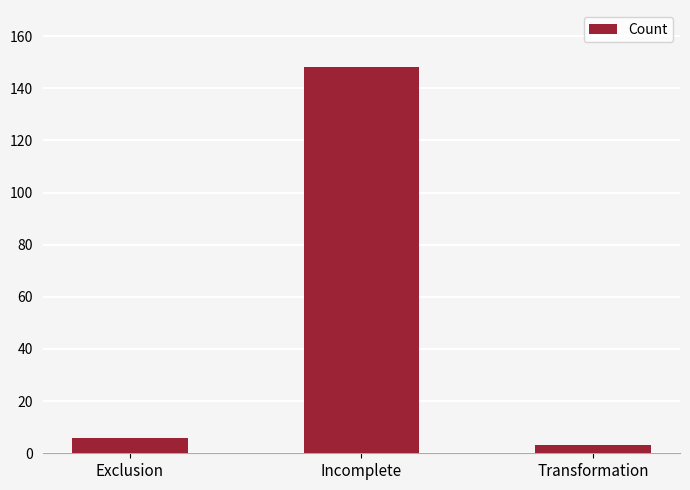

List the labels in order of value, smallest first.

Transformation, Exclusion, Incomplete